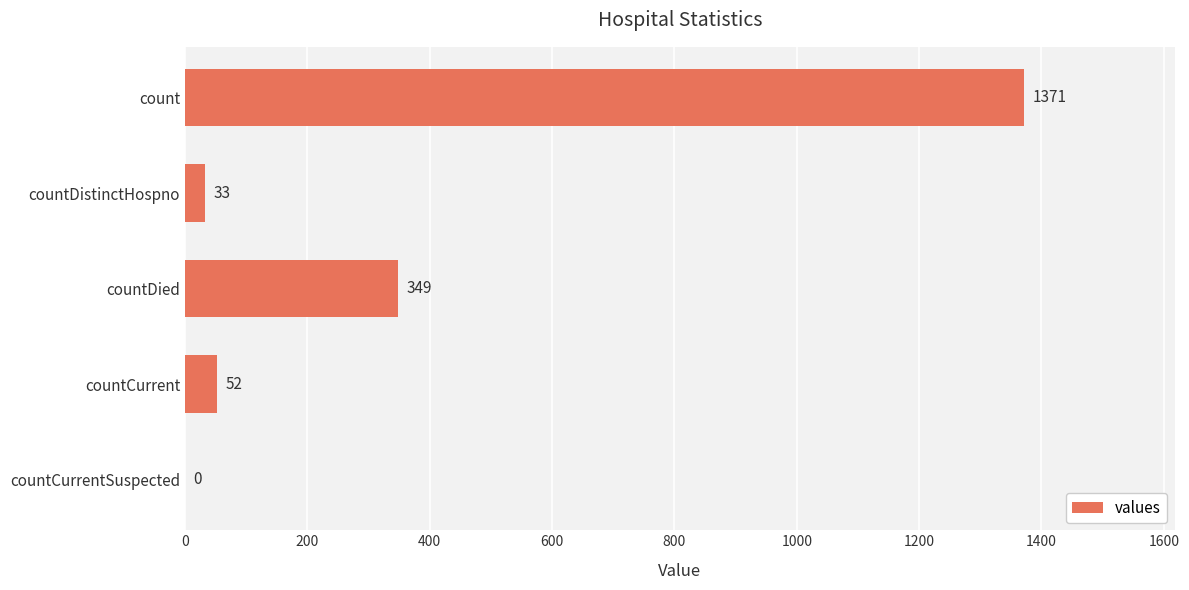

The value at countCurrent is 52. True or false?

True